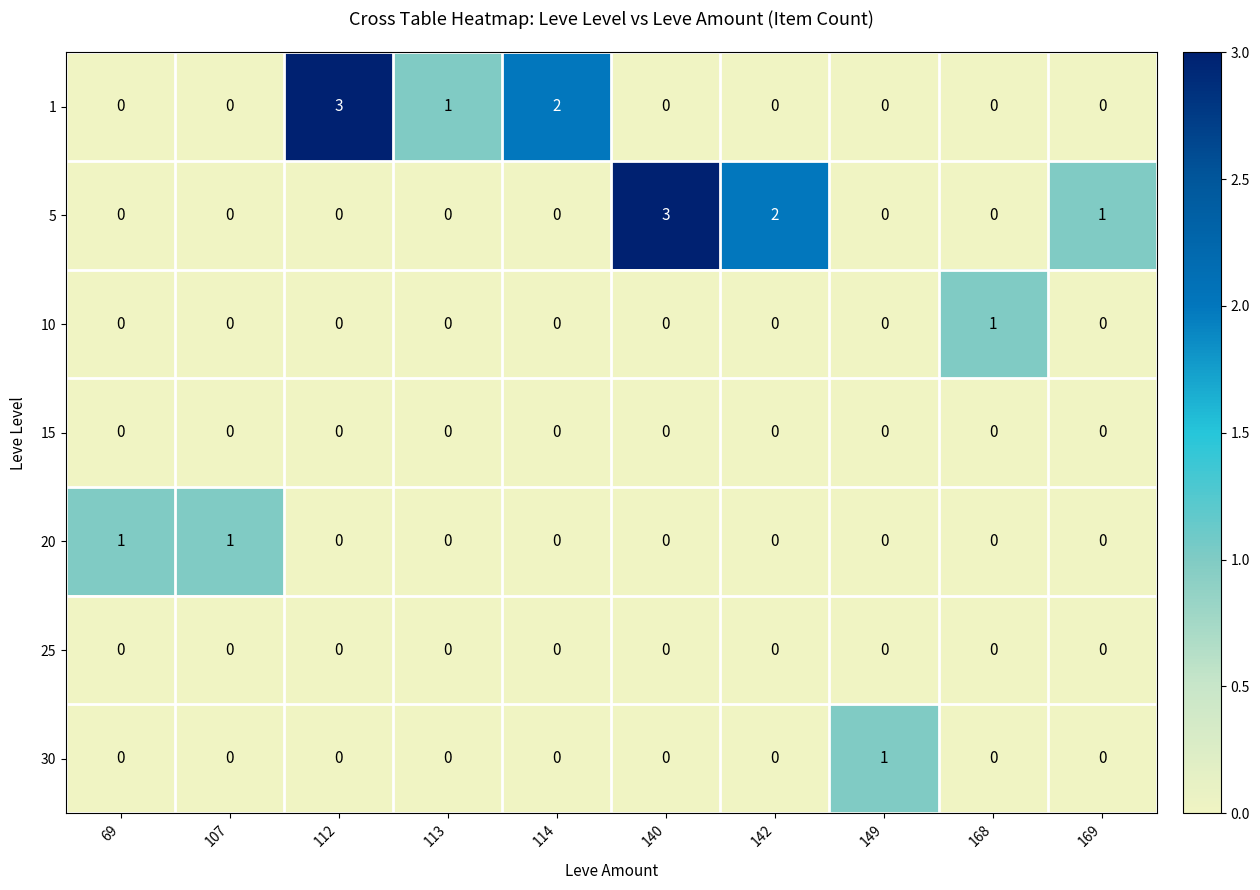

How many data points does each series have?

10